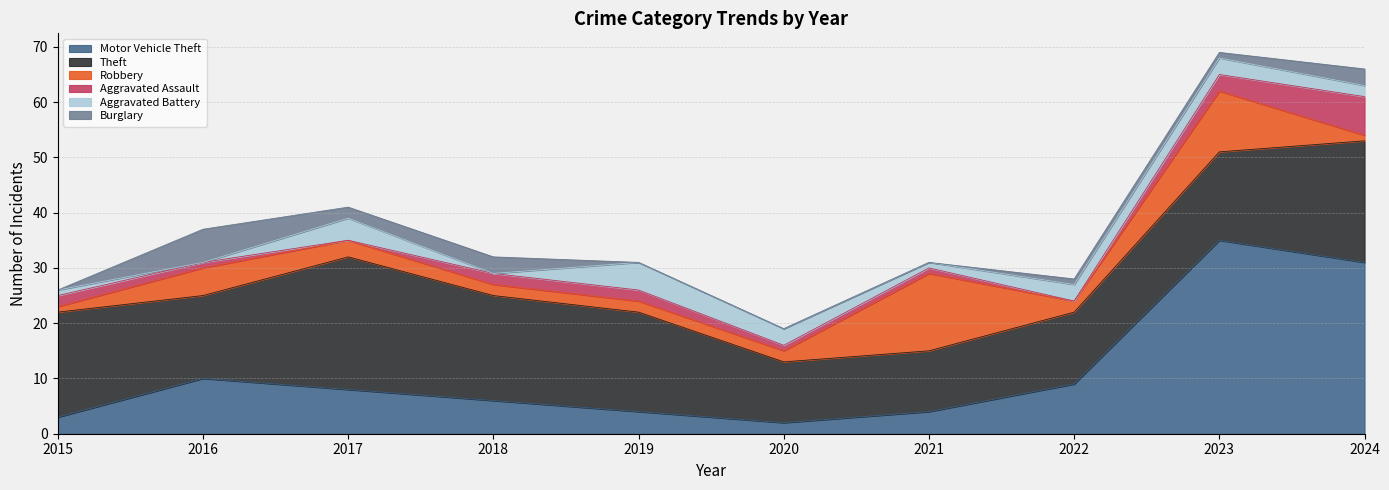

The value of Aggravated Assault at 2021 is 1. True or false?

True